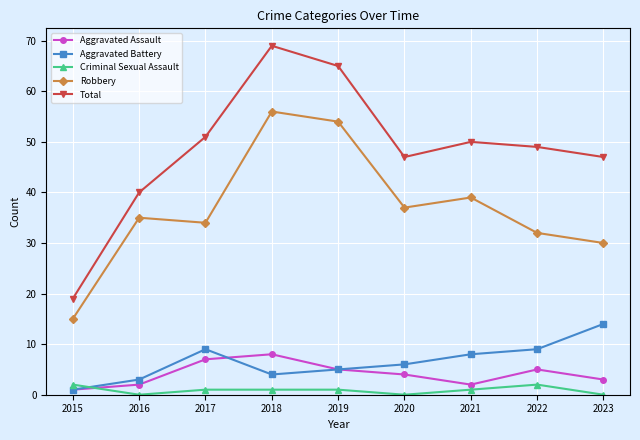

At 2018, list the series in order from largest to smallest.

Total, Robbery, Aggravated Assault, Aggravated Battery, Criminal Sexual Assault